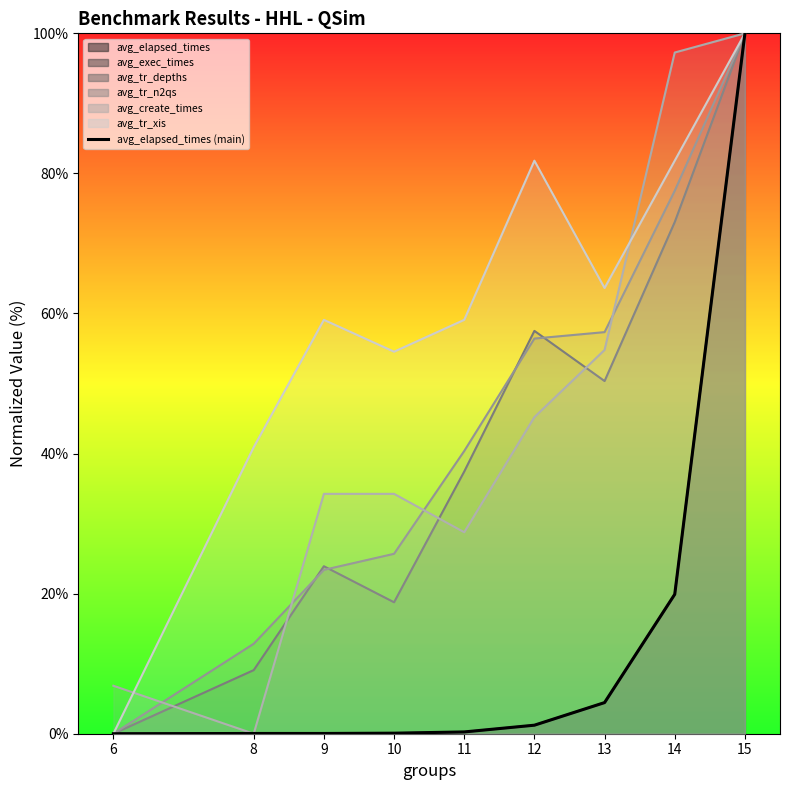

What is the maximum value shown in the chart?

100.0